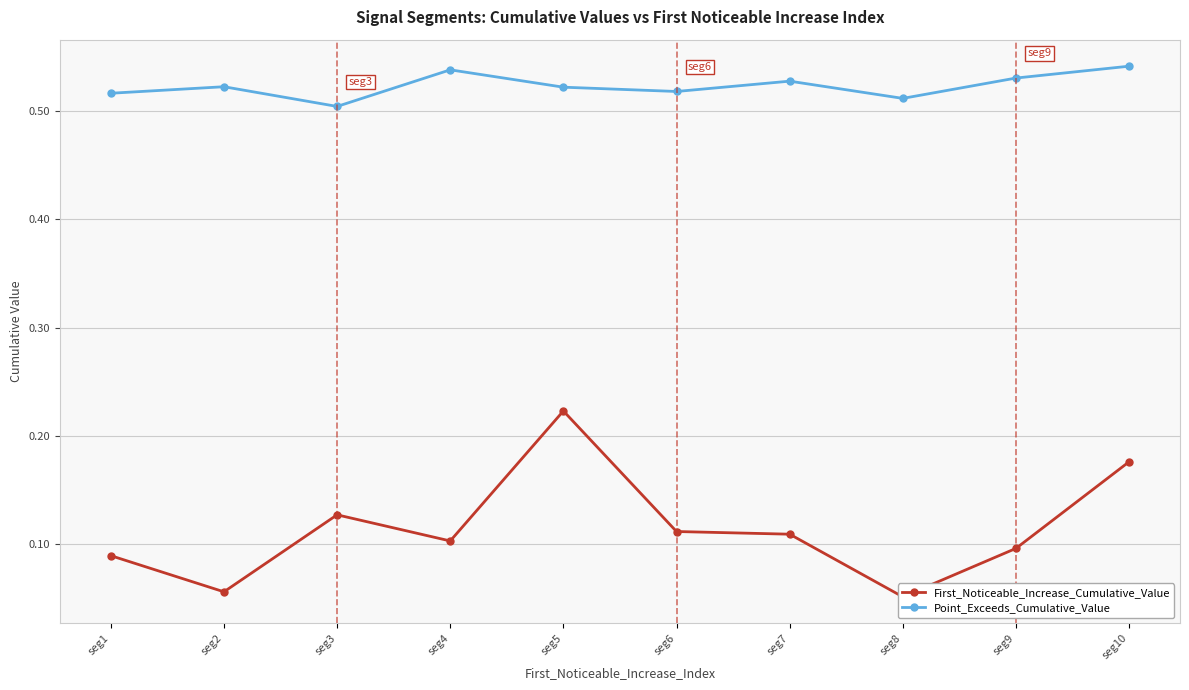

In First_Noticeable_Increase_Cumulative_Value, how many points are higher than both neighbors (excluding endpoints)?

2